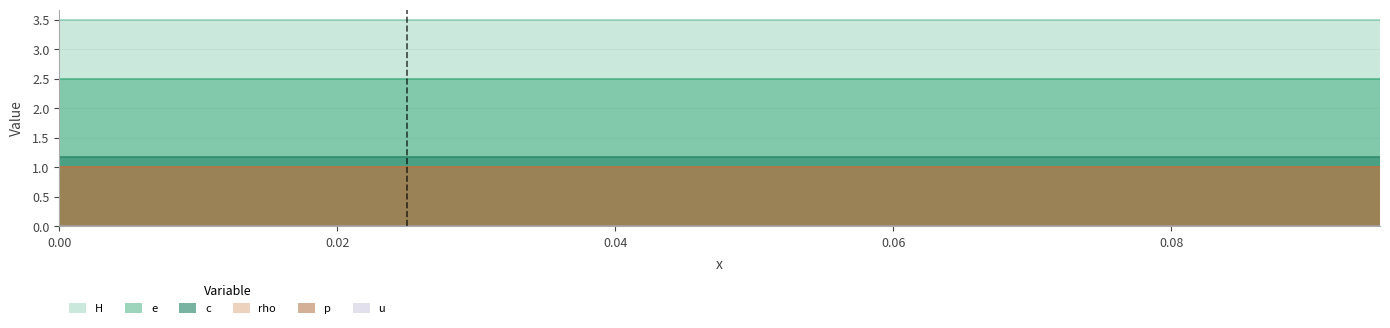

What is the highest value of the p series?

1.0